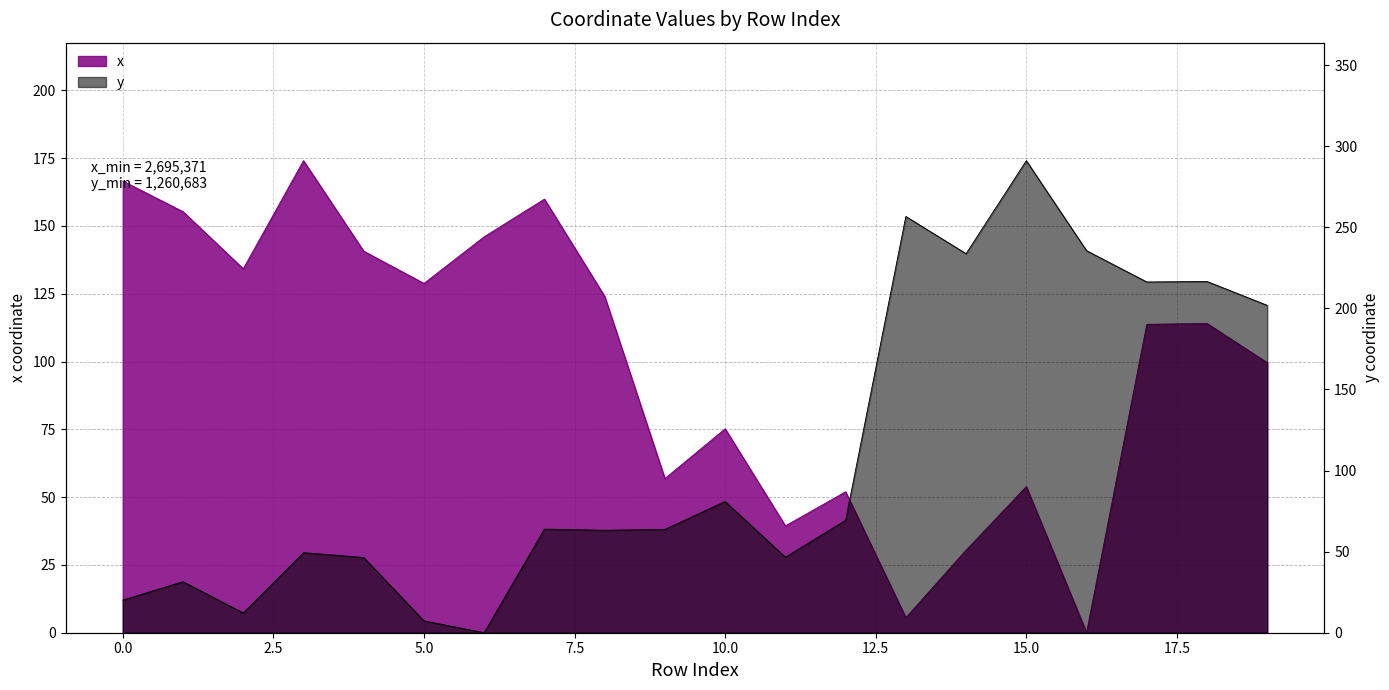

True or false: y has more than 2 points higher than both neighbors.

True